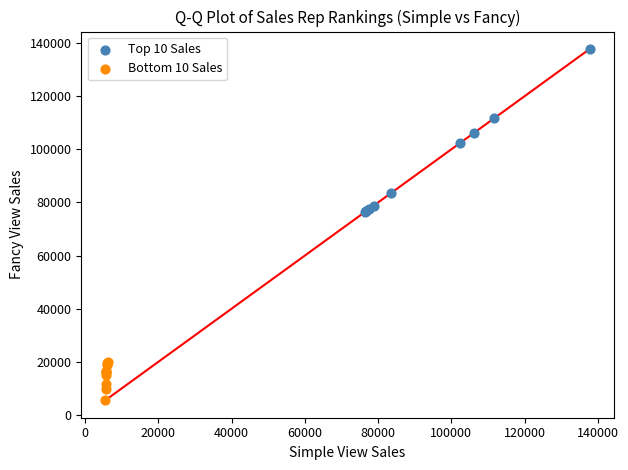

Which series has the widest spread of Y values?

Top 10 Sales